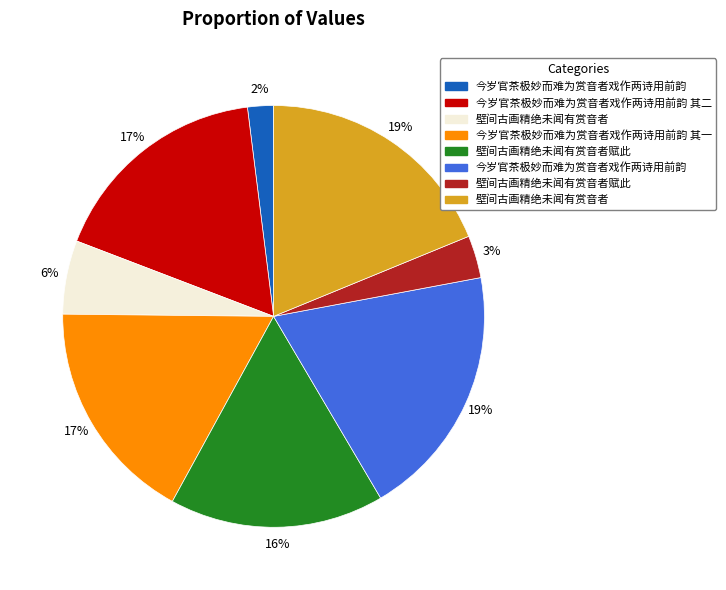

Does any single category account for the majority?

No